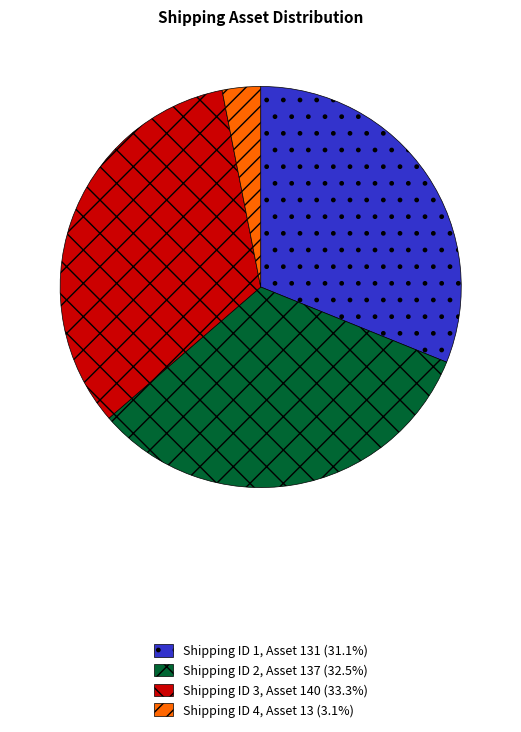

Combined, do Shipping ID 1, Asset 131 (31.1%) and Shipping ID 3, Asset 140 (33.3%) account for over 50%?

Yes